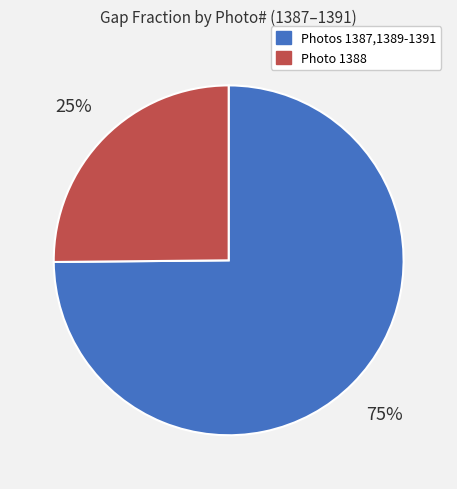

Is there any slice that represents more than half of the pie?

Yes